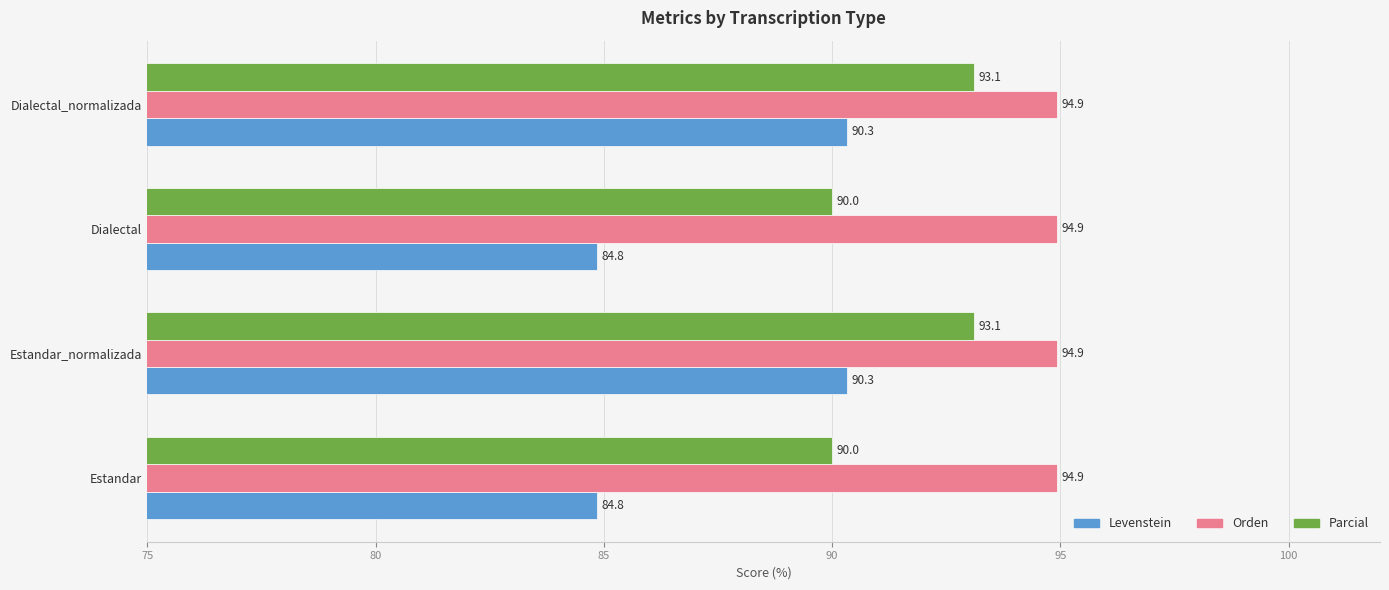

Rank the series by their maximum value, from lowest to highest.

Levenstein, Parcial, Orden